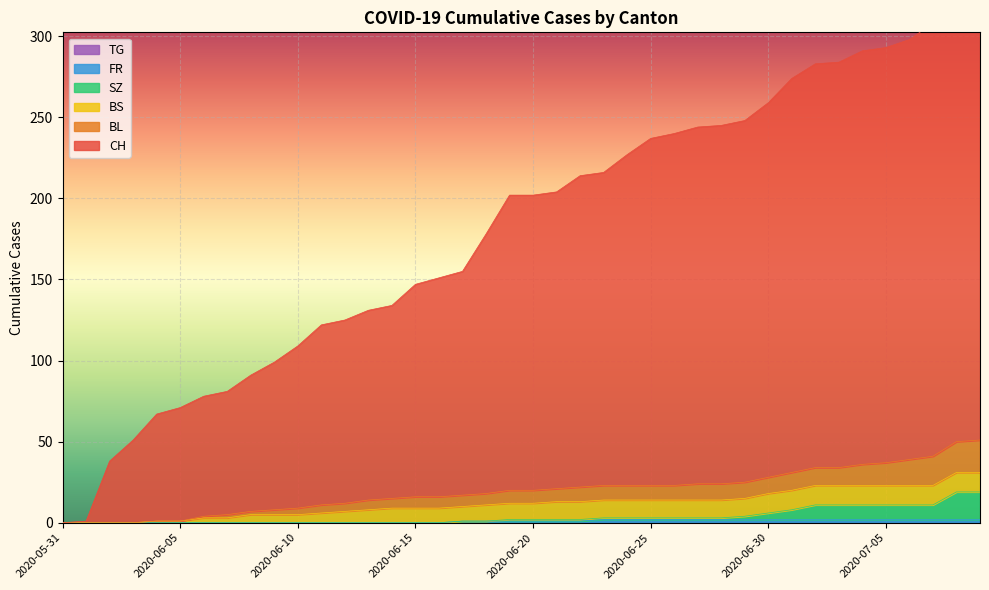

True or false: FR and SZ intersect in this chart.

False